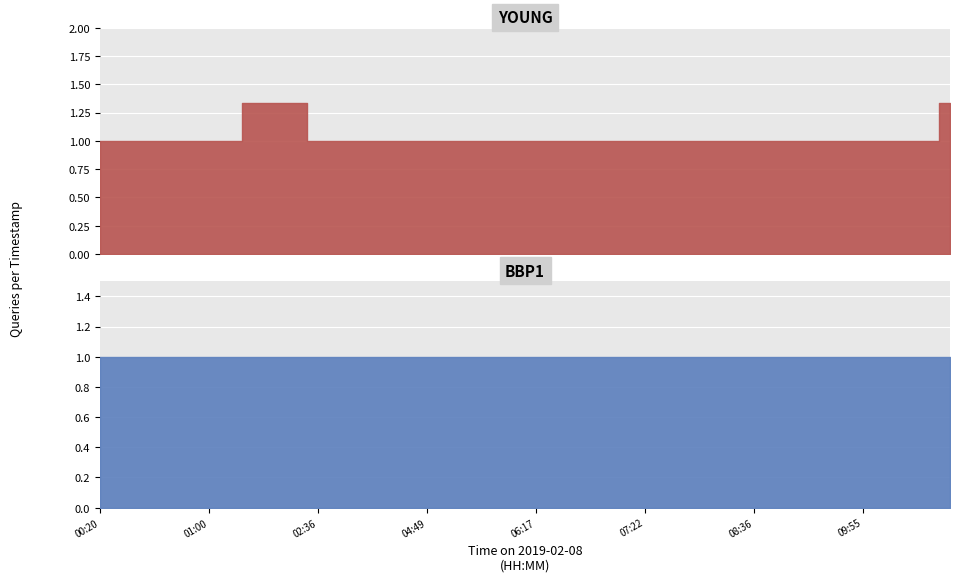

How many YOUNG values are between 1 and 2?

40